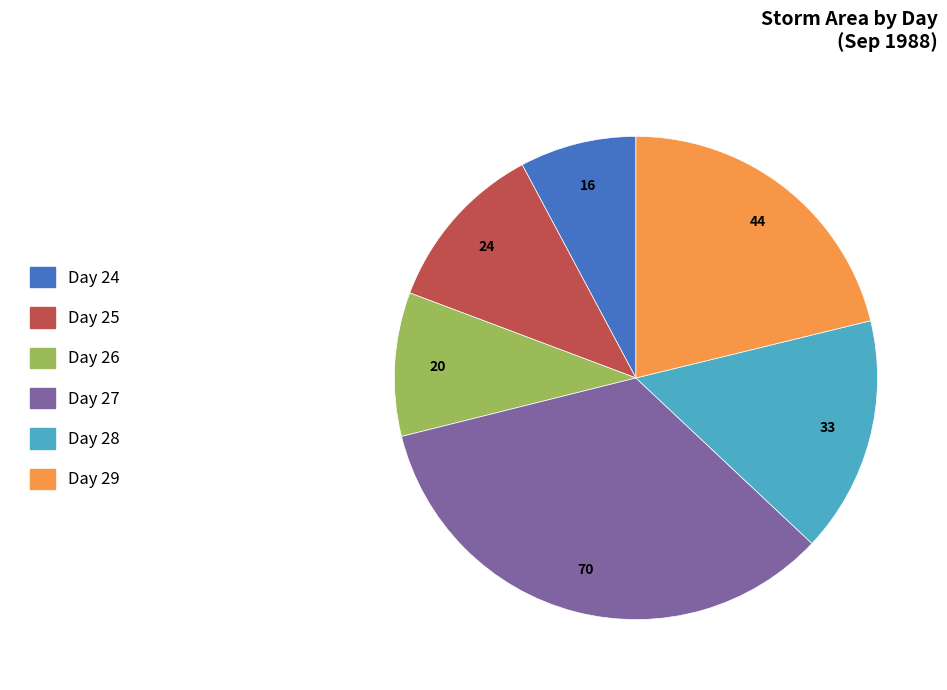

Which slice is the smallest?

Day 24